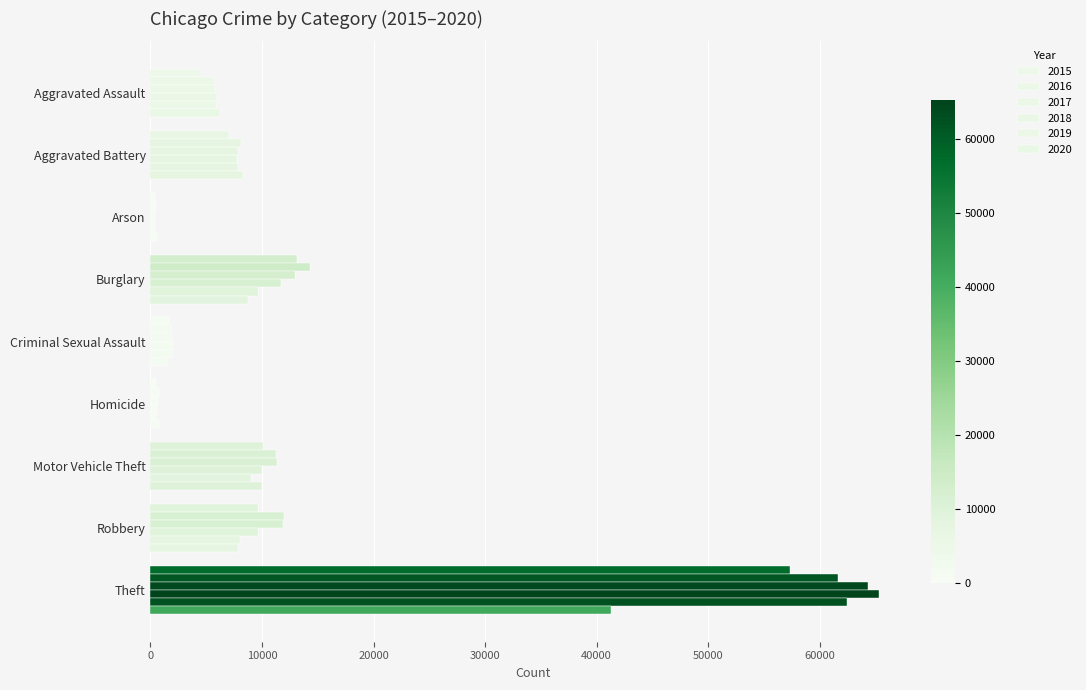

How many data points in 2020 are less than 7855?

4